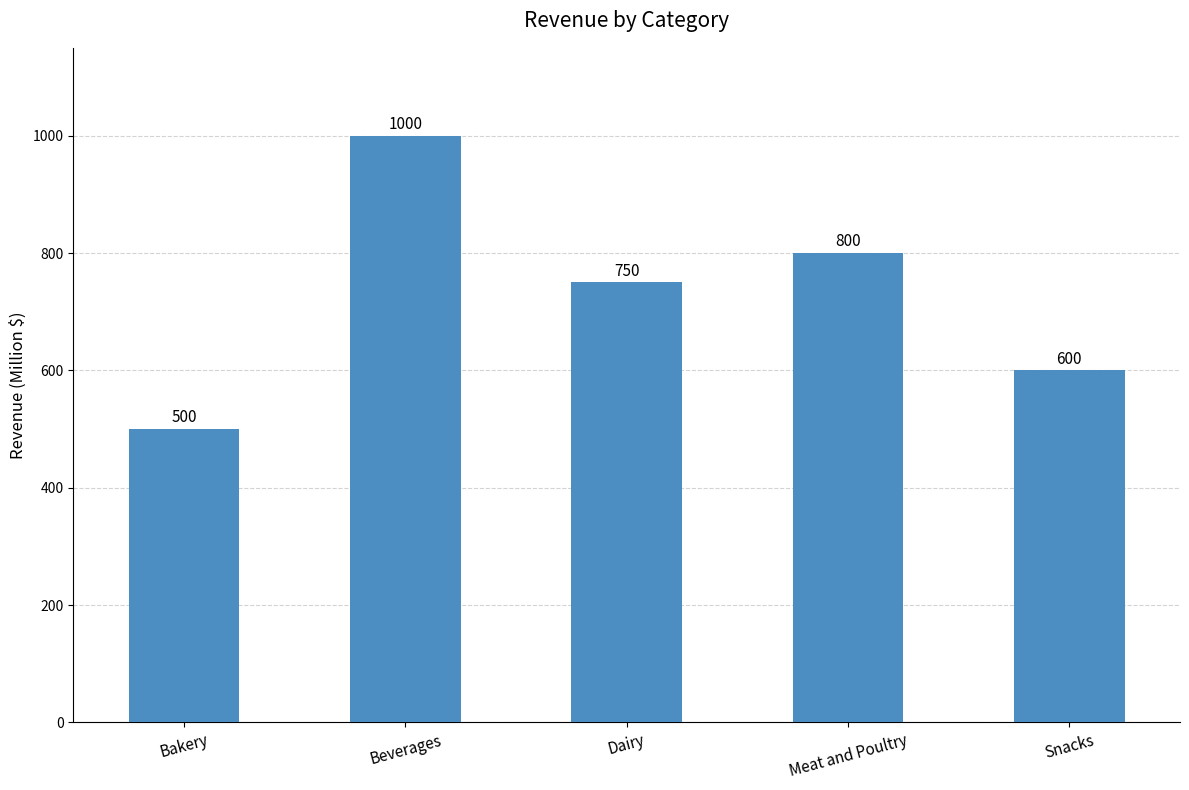

The chart shows a value of 888 at Bakery. True or false?

False